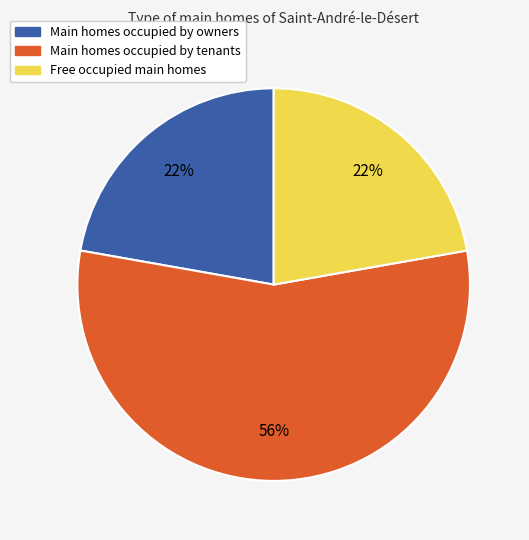

To the nearest percent, what is the average slice percentage?

33%